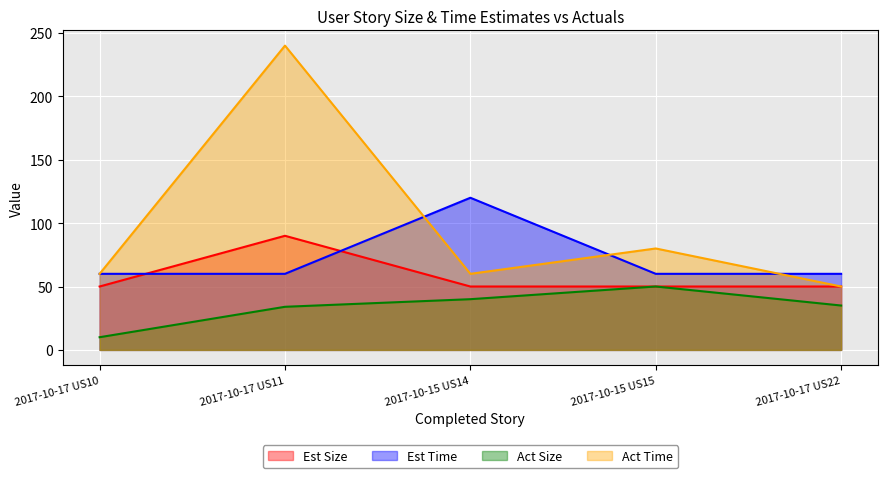

Reading left to right, extract all data points from this chart.

Est Size: 2017-10-17 US10=50	2017-10-17 US11=90	2017-10-15 US14=50	2017-10-15 US15=50	2017-10-17 US22=50
Est Time: 2017-10-17 US10=60	2017-10-17 US11=60	2017-10-15 US14=120	2017-10-15 US15=60	2017-10-17 US22=60
Act Size: 2017-10-17 US10=10	2017-10-17 US11=34	2017-10-15 US14=40	2017-10-15 US15=50	2017-10-17 US22=35
Act Time: 2017-10-17 US10=60	2017-10-17 US11=240	2017-10-15 US14=60	2017-10-15 US15=80	2017-10-17 US22=50